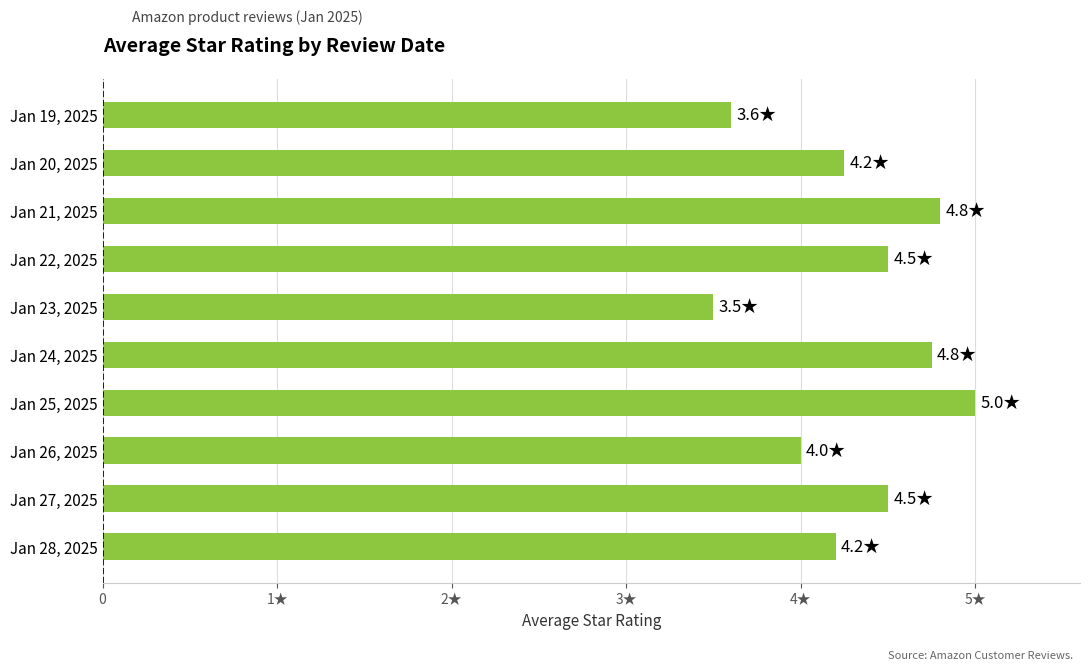

How many data points does each series have?

10